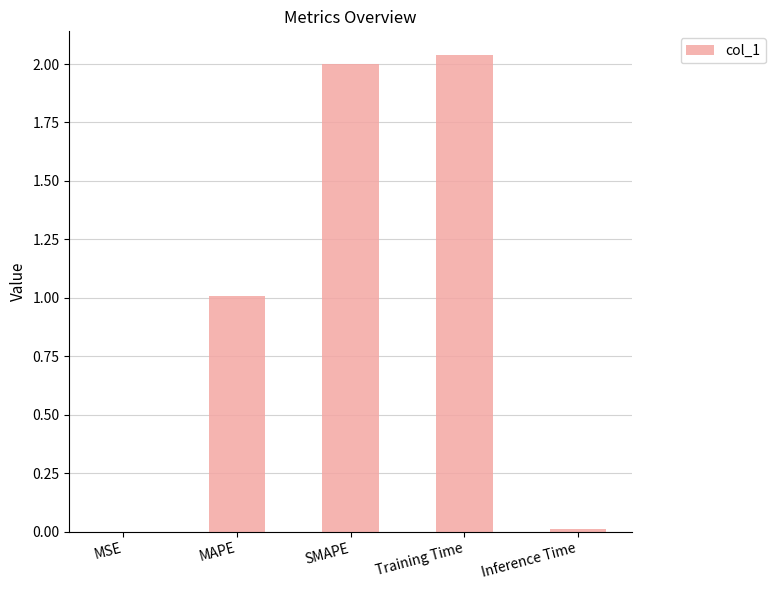

The chart shows a value of 0.0 at Inference Time. True or false?

True